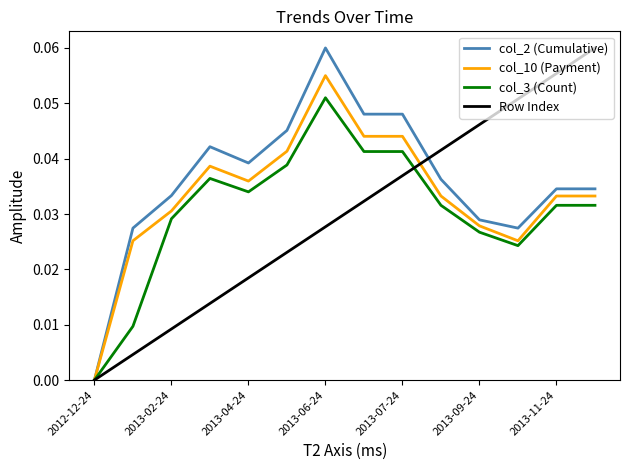

How many lines are shown in the chart?

4